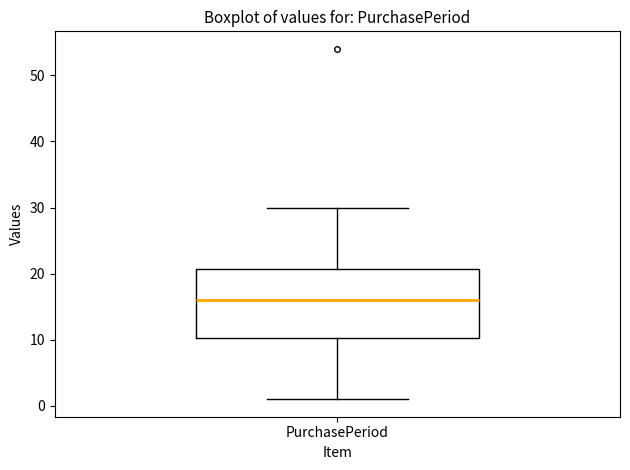

Where does the upper whisker of the box for PurchasePeriod end on the y-axis? The values are not printed on the chart, so give them approximately, as read against the axis.

30